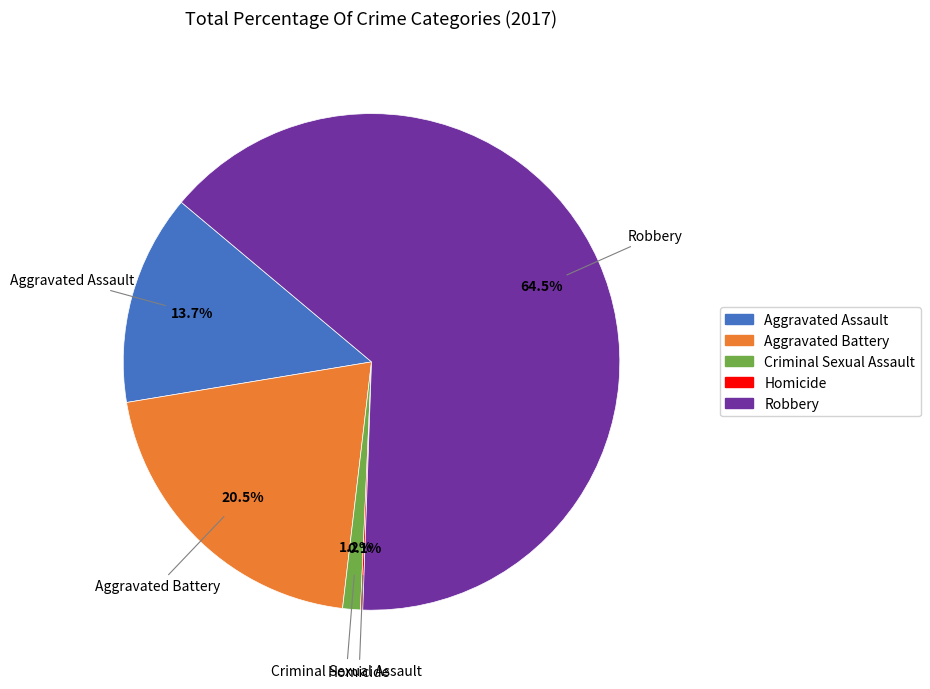

What portion of the pie excludes Aggravated Battery?

79.5%